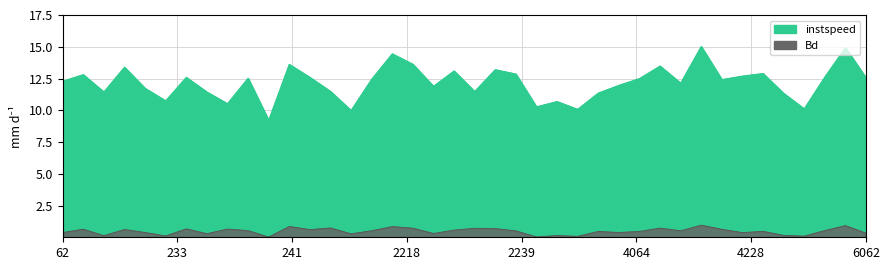

True or false: instspeed and Bd intersect in this chart.

False